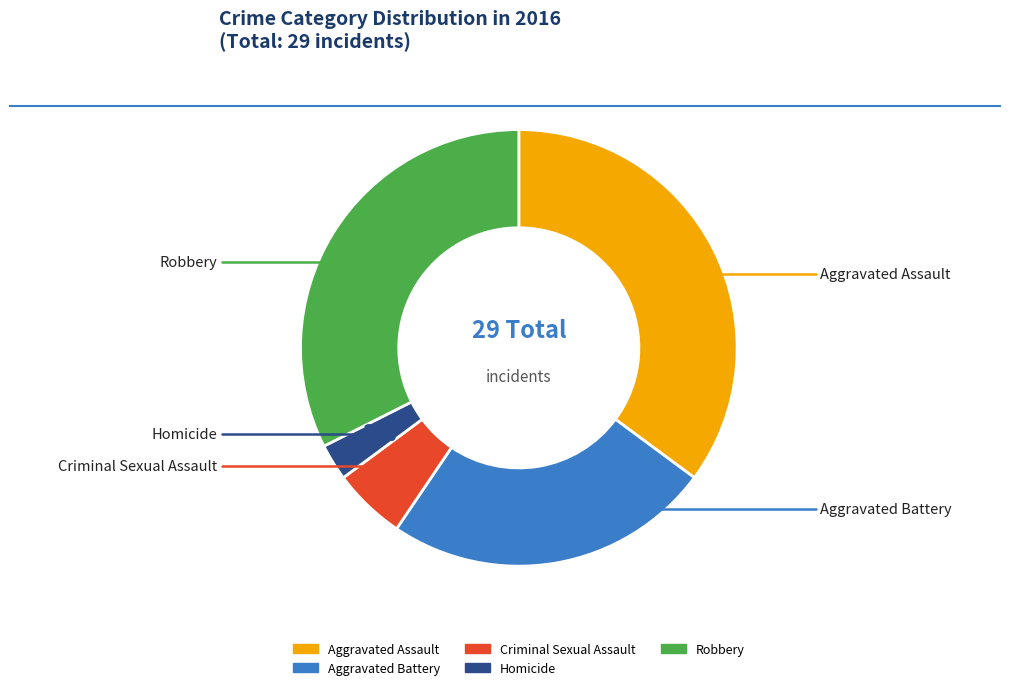

Which has a higher value, Criminal Sexual Assault or Robbery?

Robbery